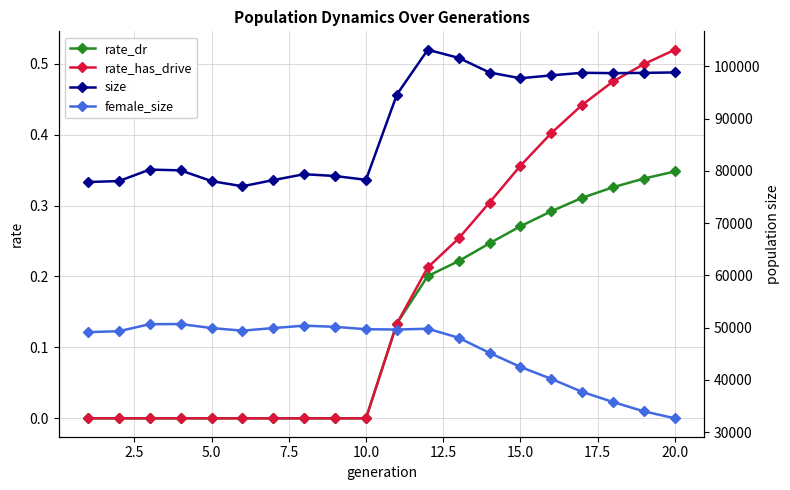

How many data points in rate_dr are above 0?

10